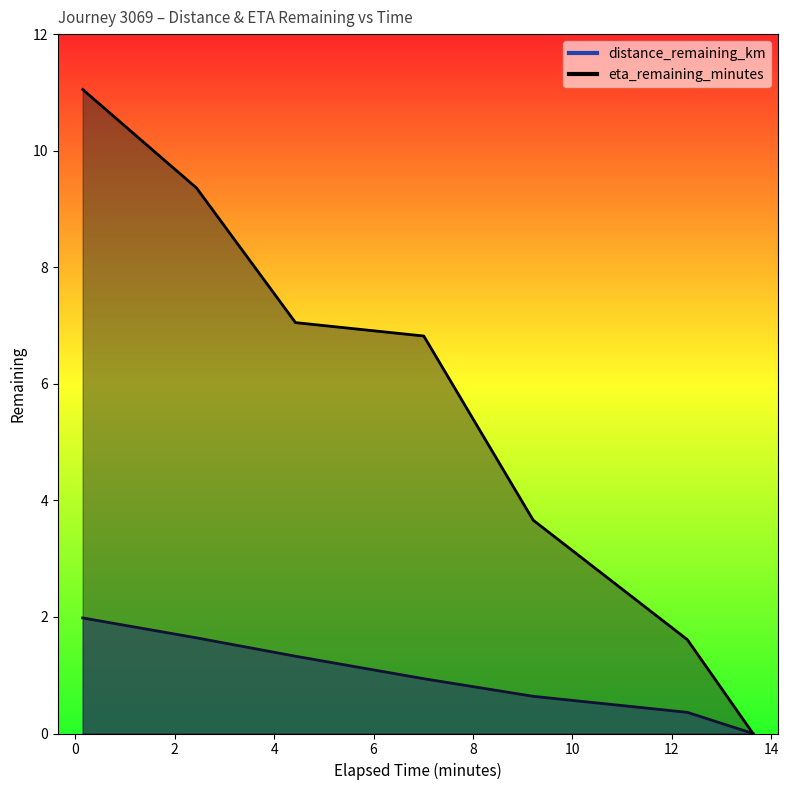

How many positive values does the eta_remaining_minutes series have?

6